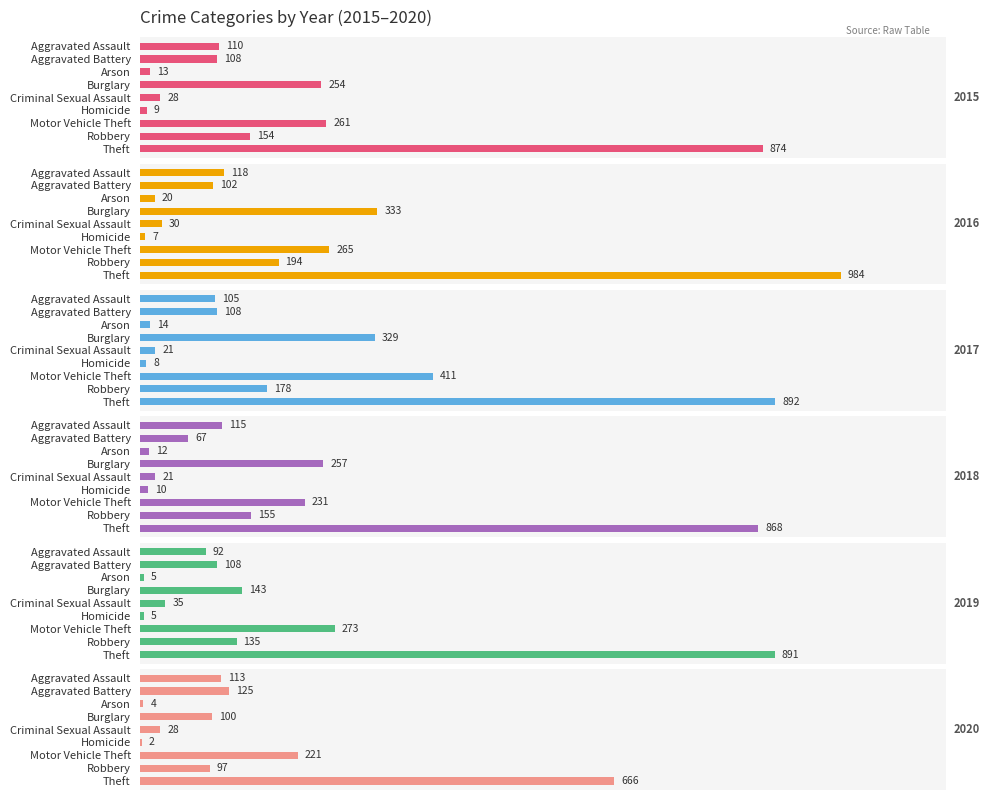

The value of 2019 at Aggravated Battery is 164. True or false?

False